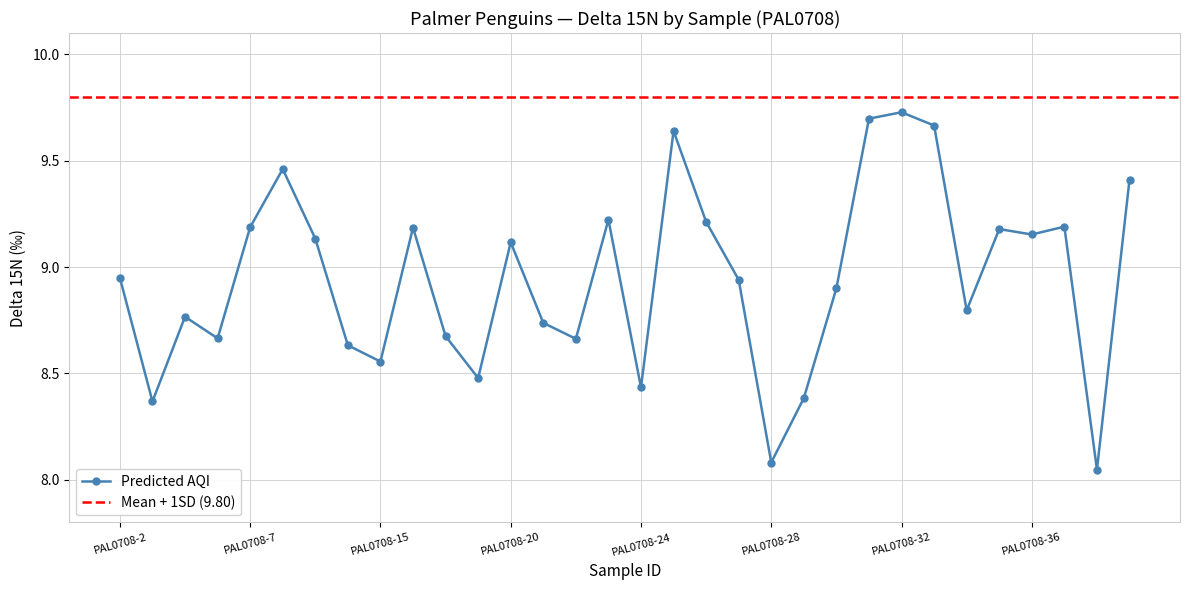

True or false: the data has more than 2 interior local peaks.

True